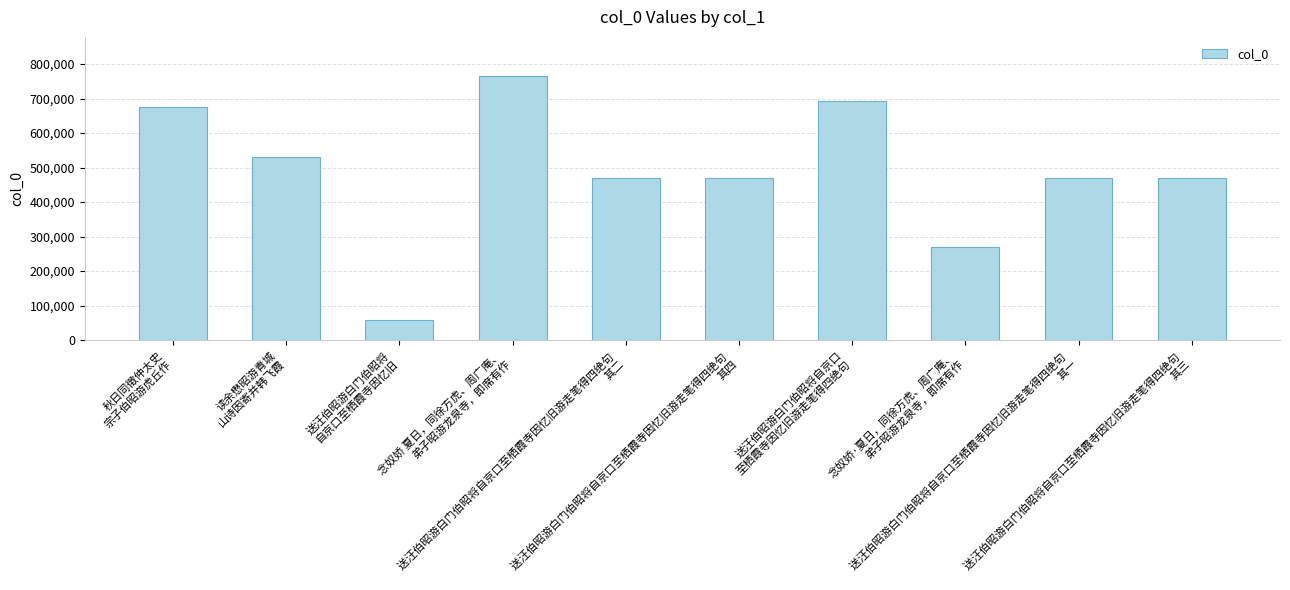

What is the difference between the maximum and minimum values?

705983